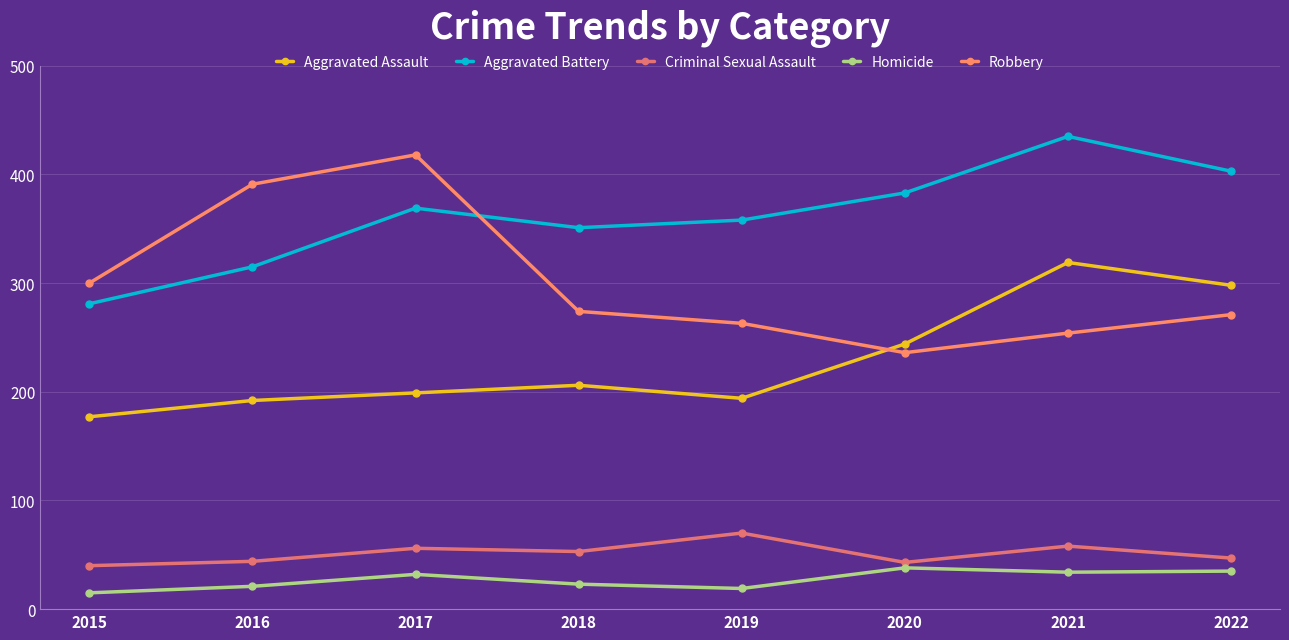

Which series has the largest range (max minus min)?

Robbery